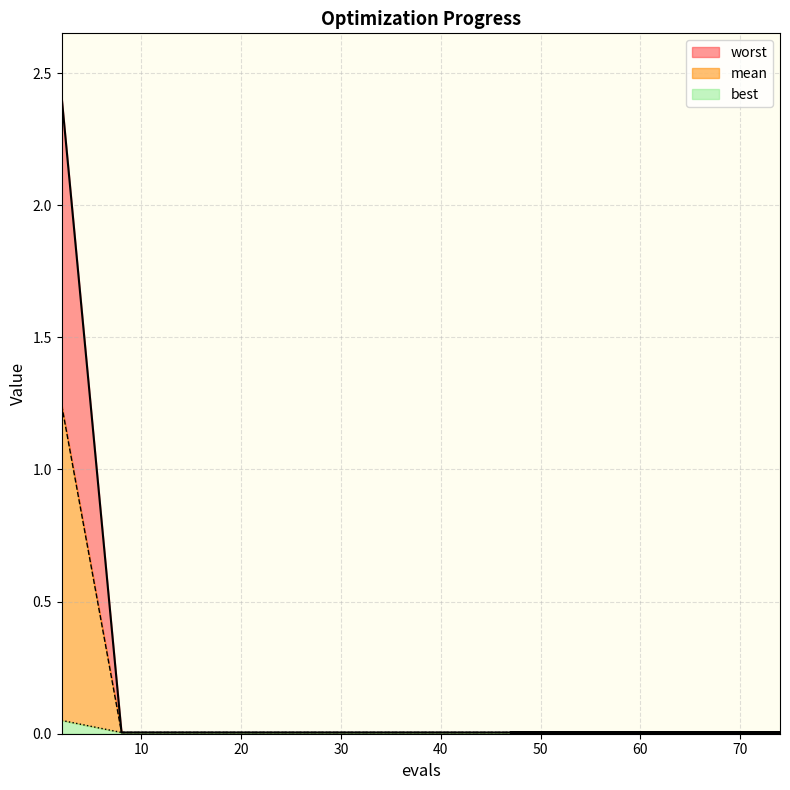

True or false: mean and worst intersect in this chart.

False